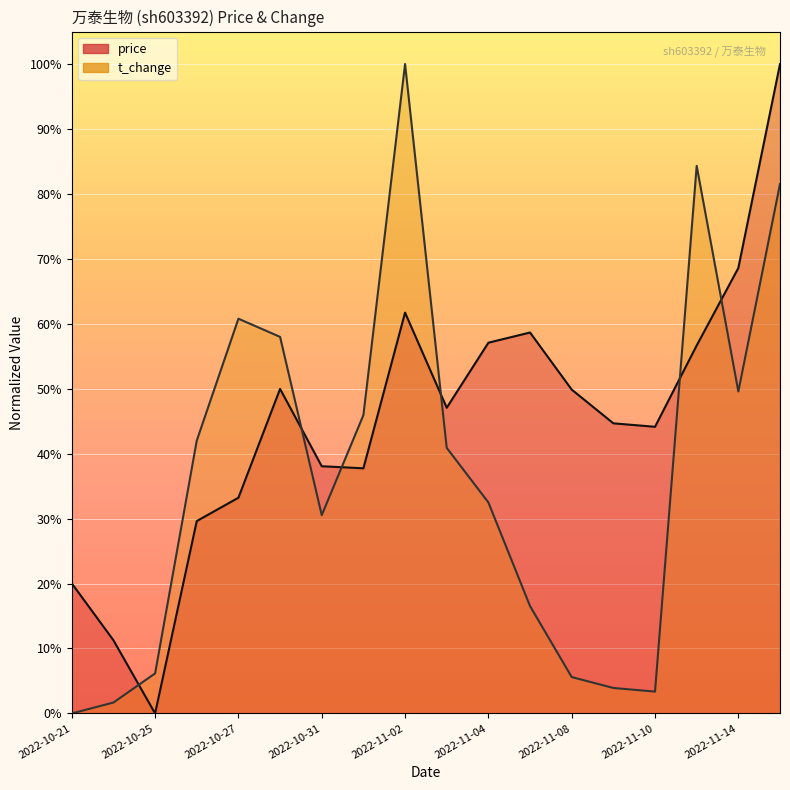

Which category has the lowest value in the price series?

2022-10-25